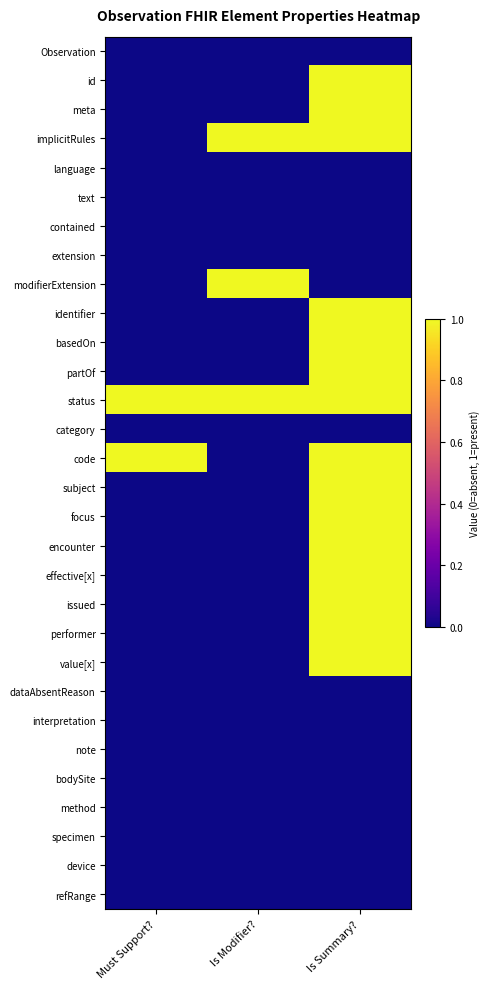

Count the number of categories in the chart.

3